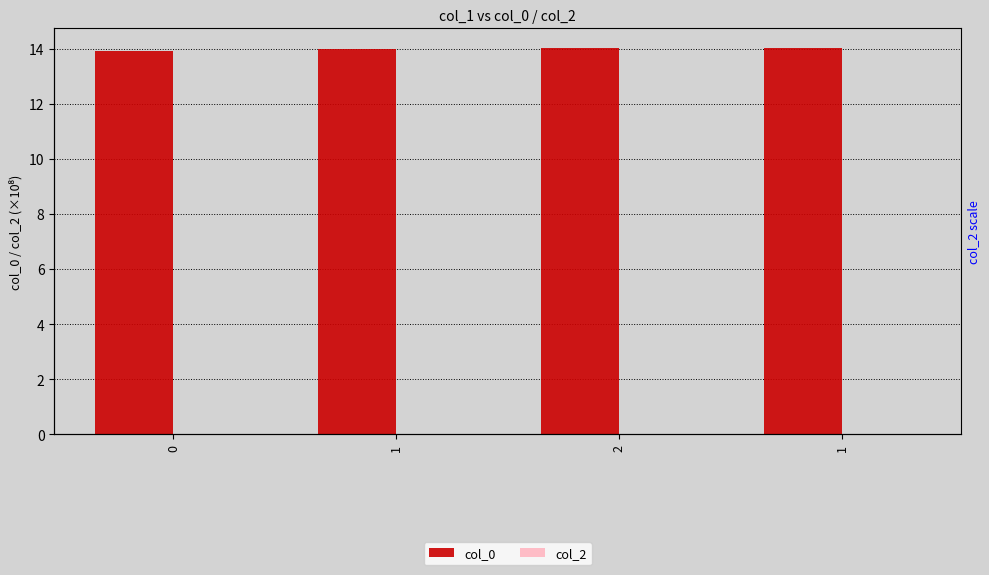

At 0, list the series in order from smallest to largest.

col_2, col_0